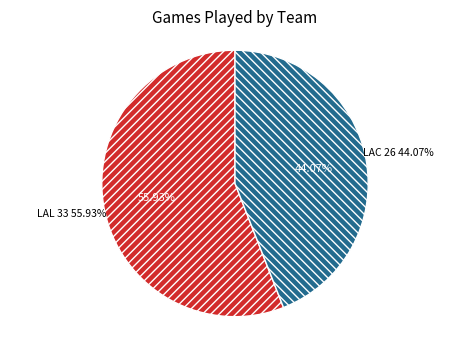

True or false: LAC accounts for 44% of the total.

True